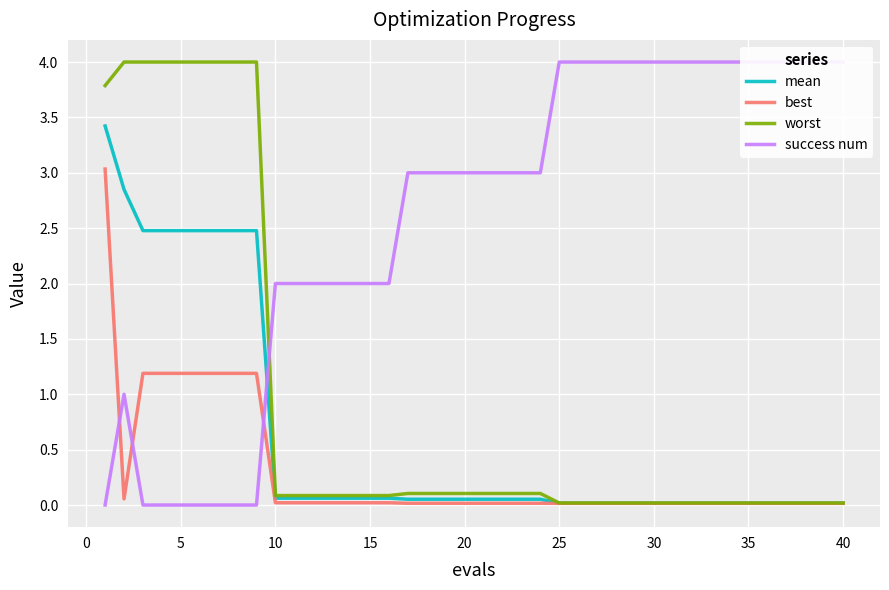

What is the highest value of the worst series?

4.0